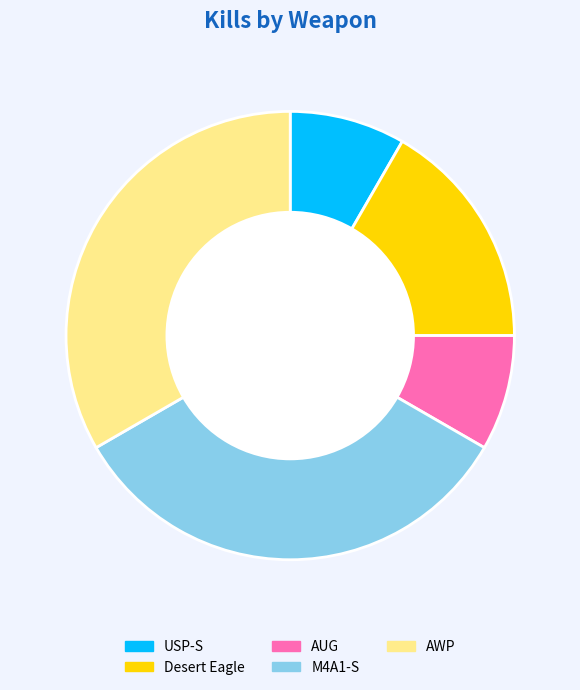

The AWP slice represents 25% of the pie. True or false?

False